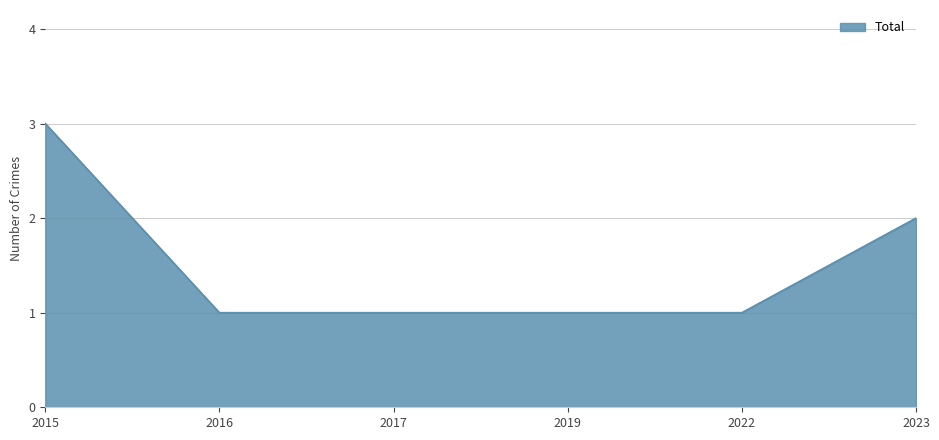

Count the number of data series in this chart.

1